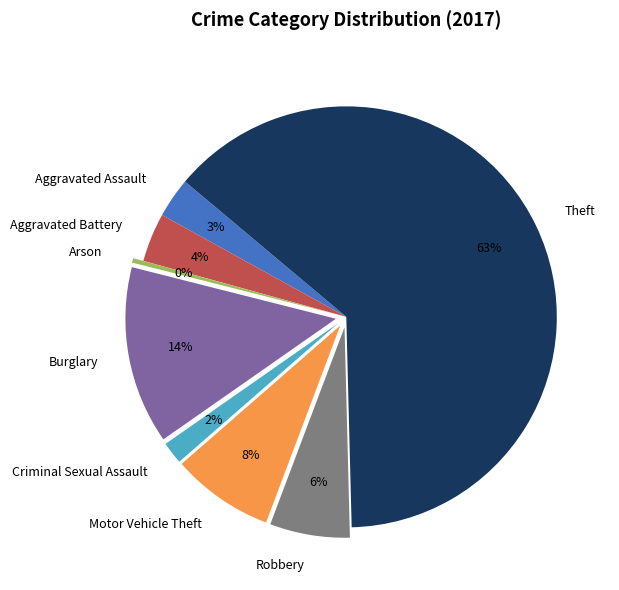

To the nearest percent, what is the difference between the largest and smallest slice percentages?

63%